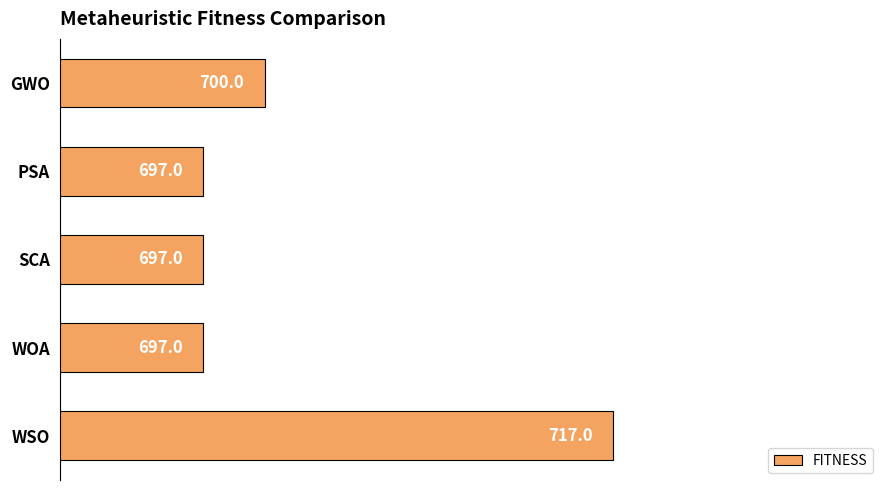

What is the sum of all values?

3508